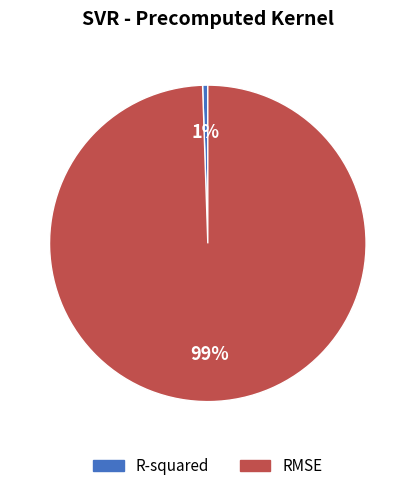

Which slice is the smallest?

R-squared